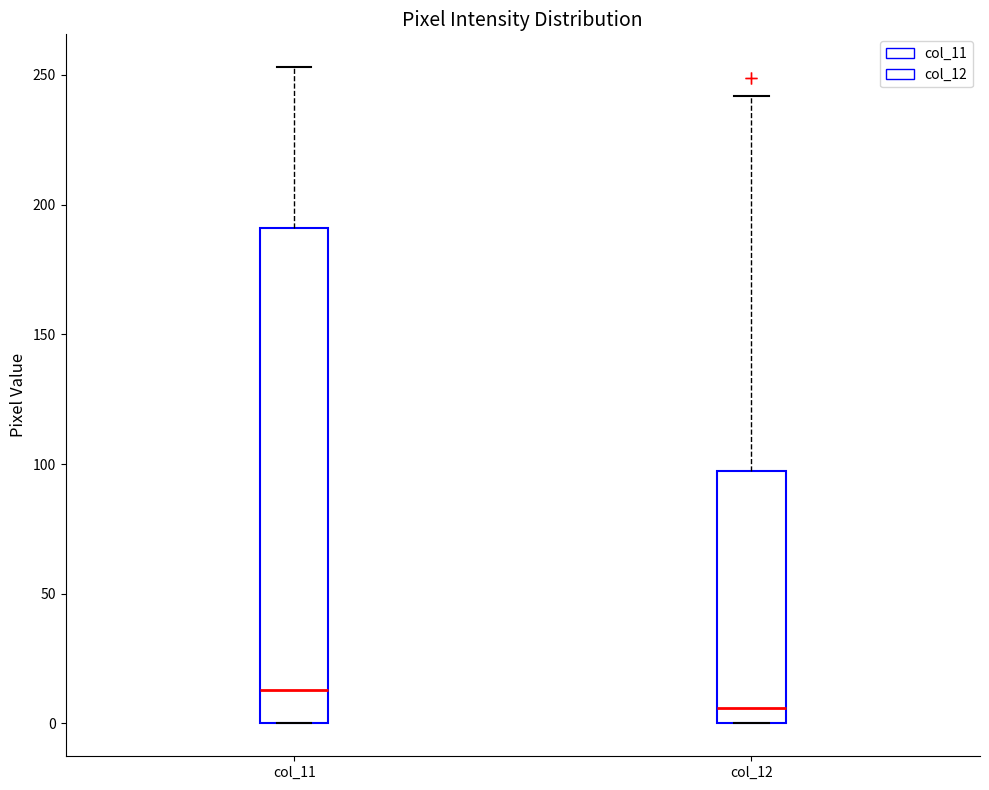

Comparing the boxes themselves (not the whiskers), which one is the tallest?

col_11